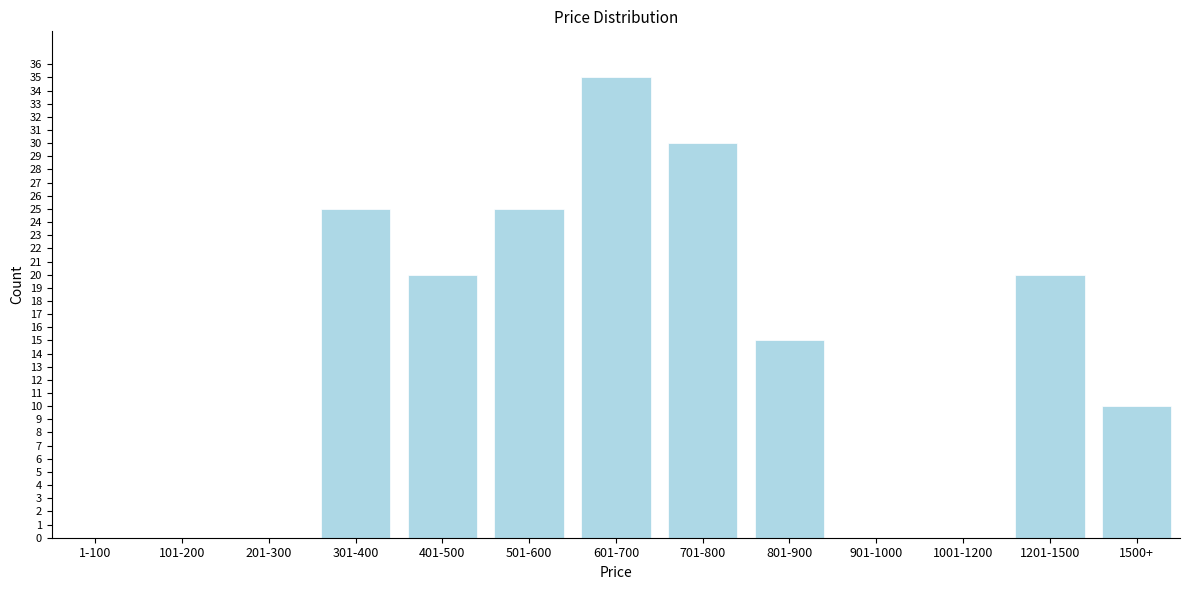

Reading right to left, what are all the values shown in this chart?

1500+=10	1201-1500=20	1001-1200=0	901-1000=0	801-900=15	701-800=30	601-700=35	501-600=25	401-500=20	301-400=25	201-300=0	101-200=0	1-100=0